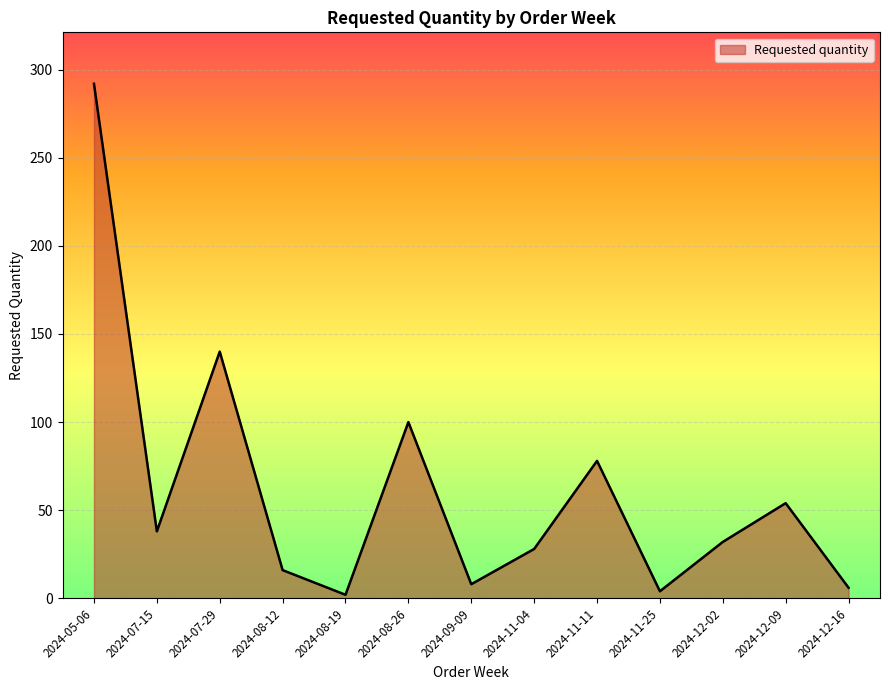

Between 2024-12-09 and 2024-12-02, which is larger?

2024-12-09